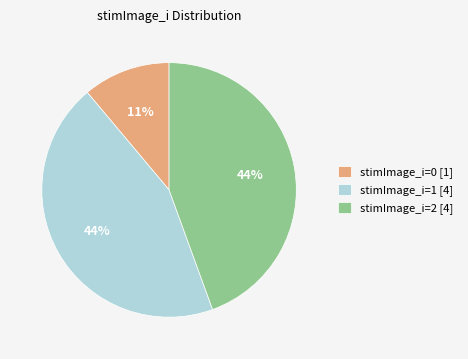

Combined, do stimImage_i=1 [4] and stimImage_i=0 [1] account for over 50%?

Yes